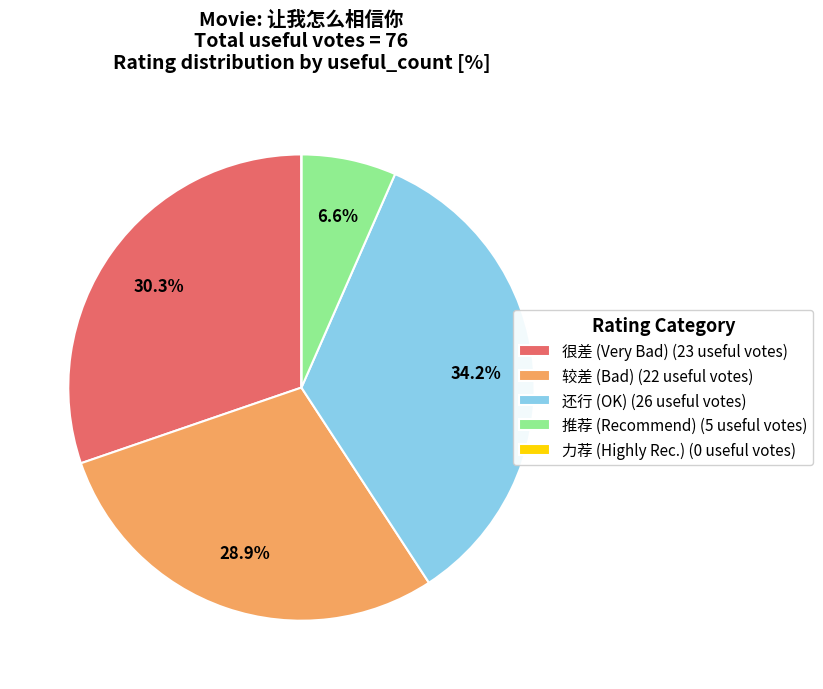

Do 很差 (Very Bad) (23 useful votes) and 还行 (OK) (26 useful votes) together represent more than half of the pie?

Yes